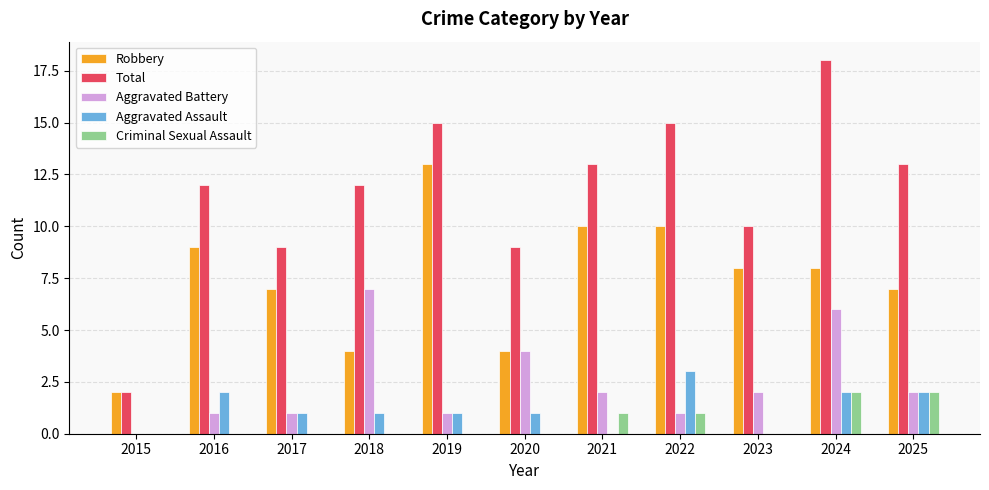

What value does the Total series have at 2021, to the nearest 10?

10